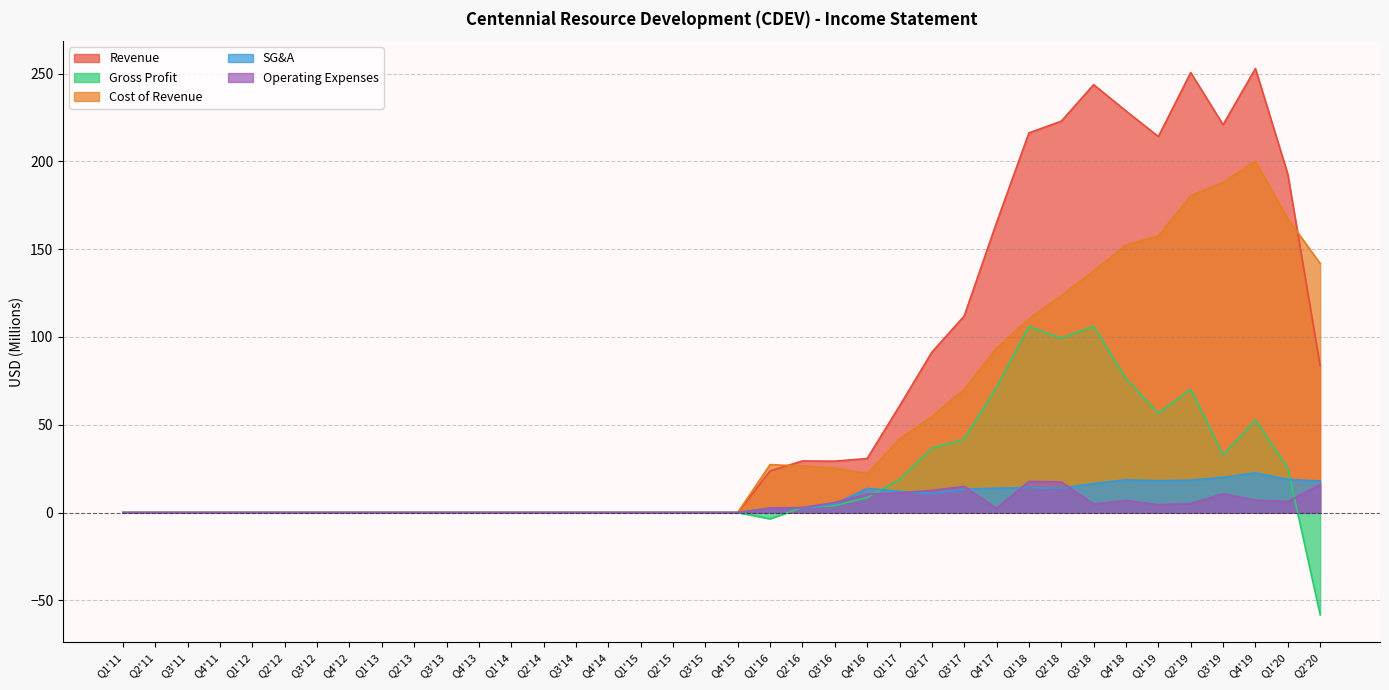

What is the label of the 5th point from the right?

Q2'19